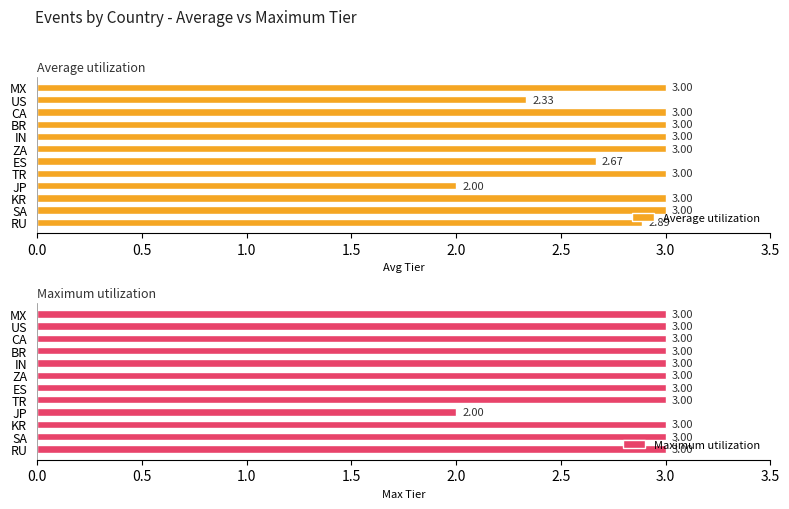

Where is Average utilization nearest to the value 2?

JP